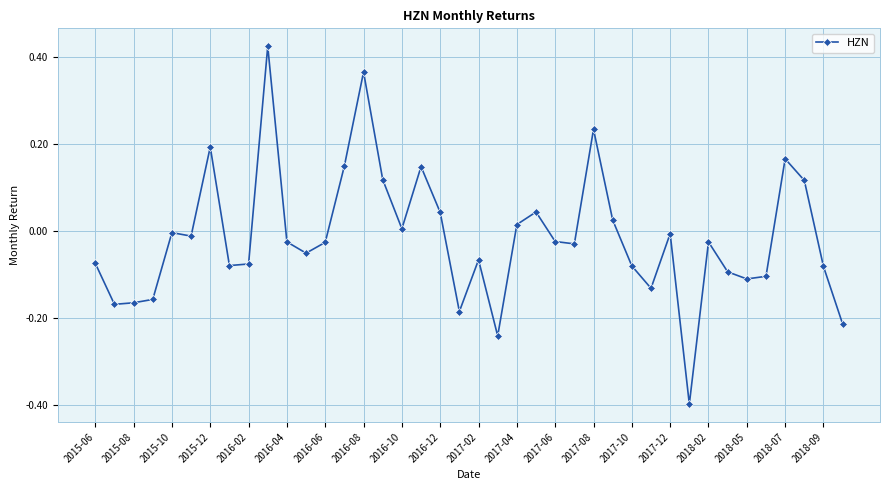

What is the difference between the maximum and minimum values?

0.8